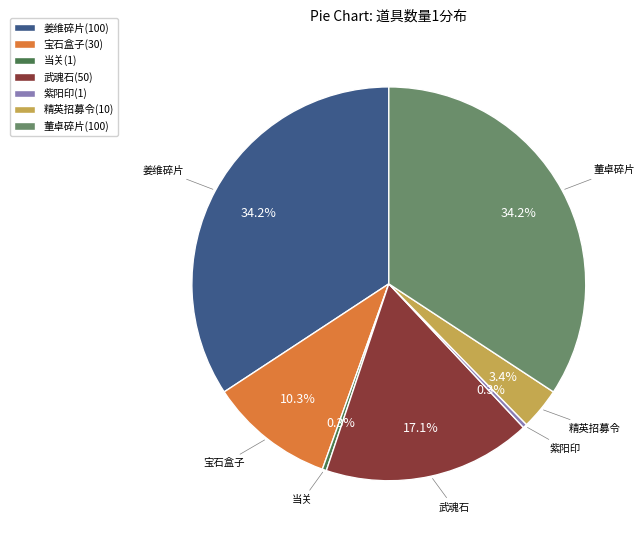

Does any single category account for the majority?

No